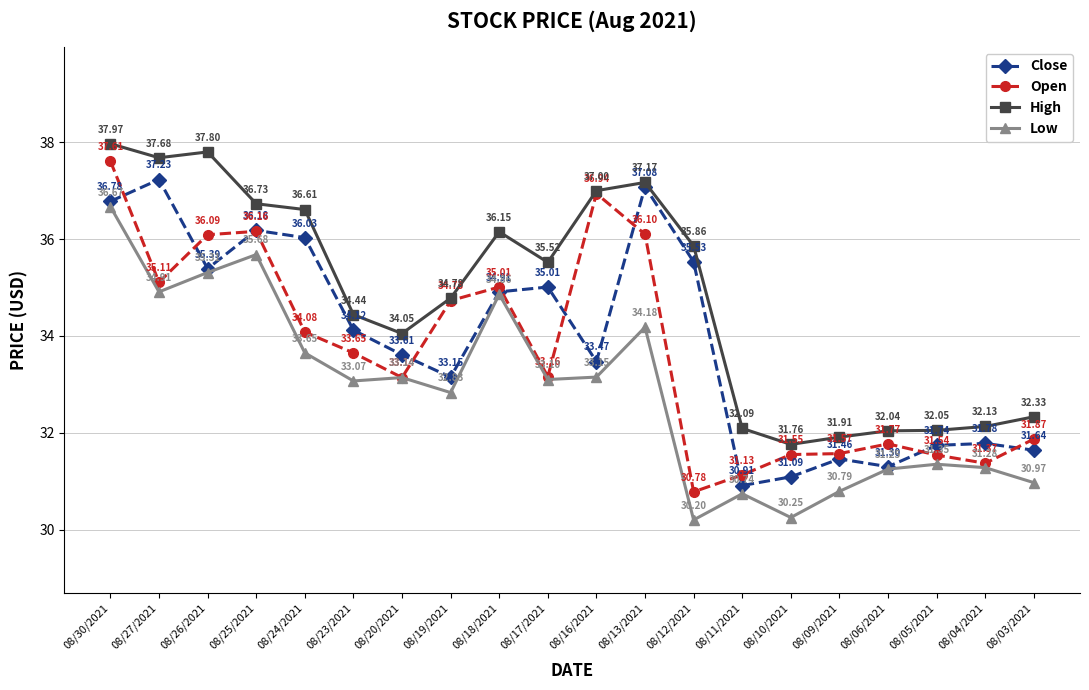

True or false: Close and High cross at least once.

False